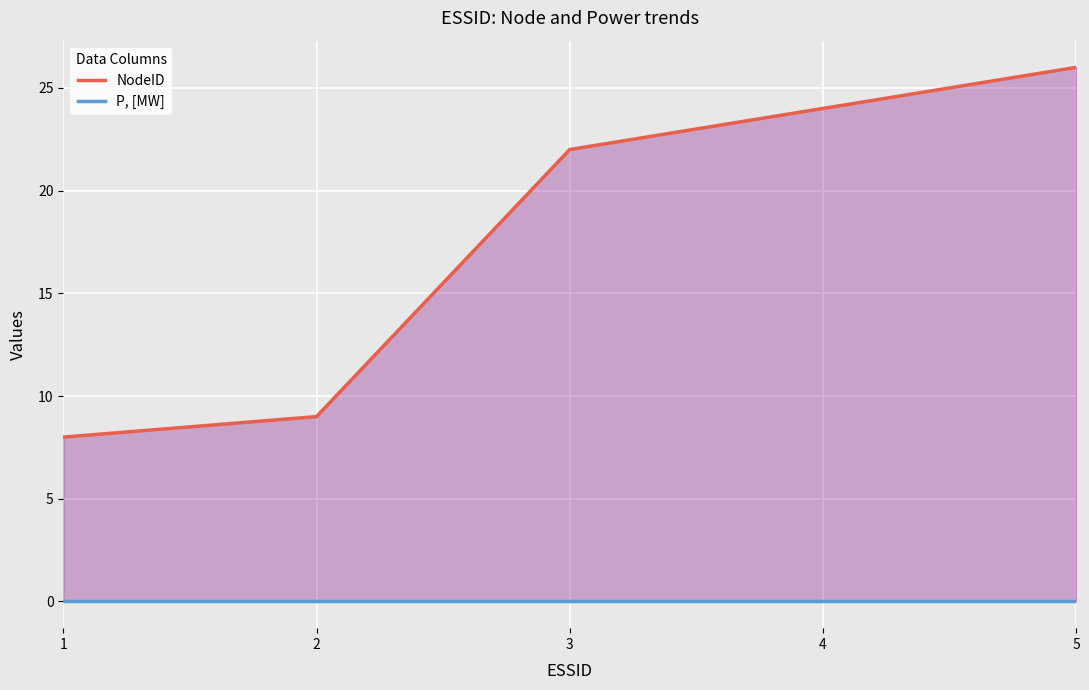

Rank the series by their maximum value, from lowest to highest.

P, [MW], NodeID